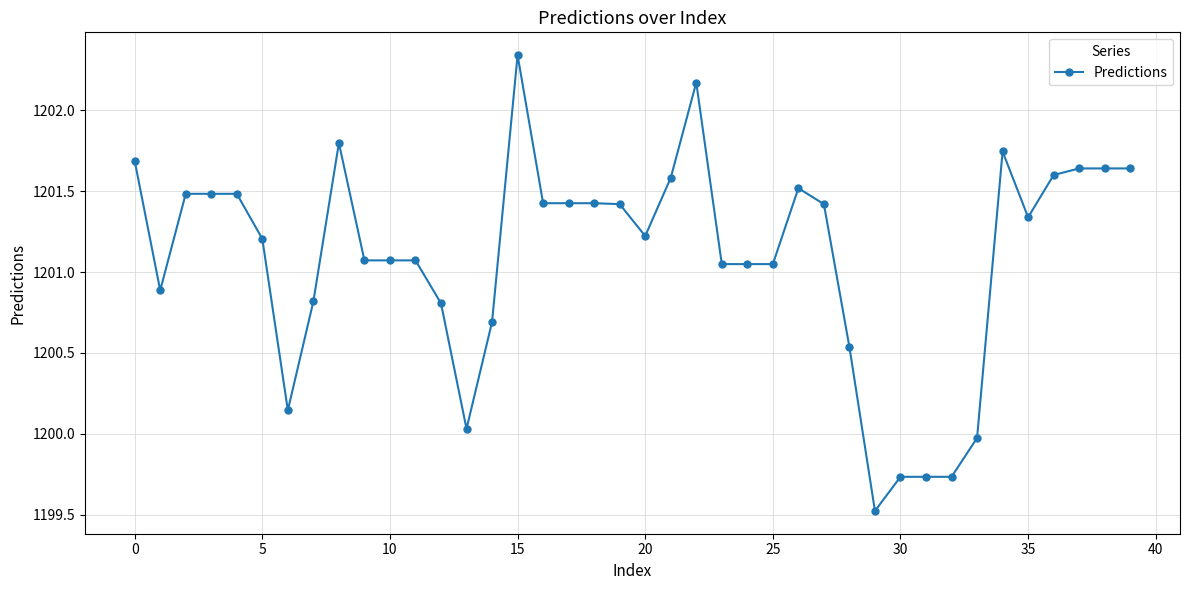

What is the minimum value shown in the chart?

1199.5